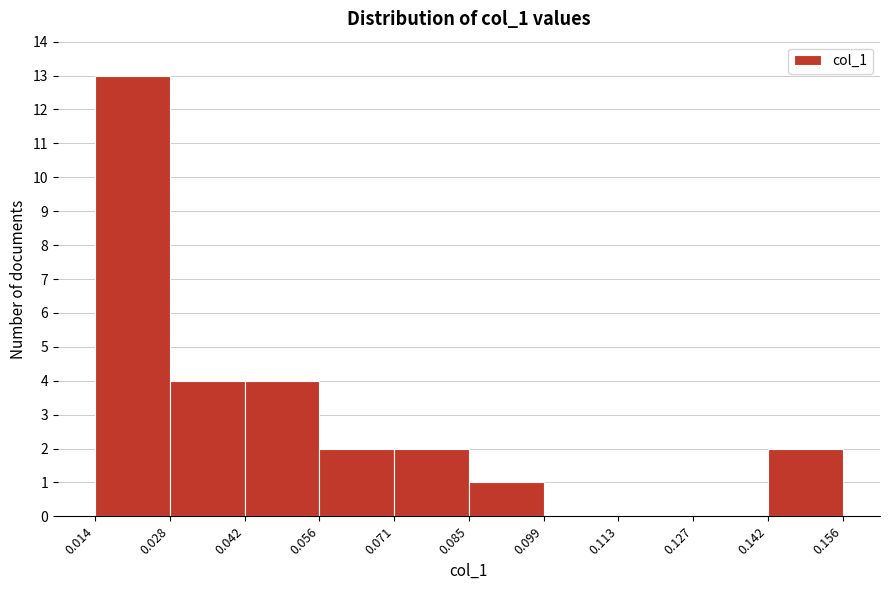

Which range on the x-axis has the tallest bar?

0.014 to 0.028